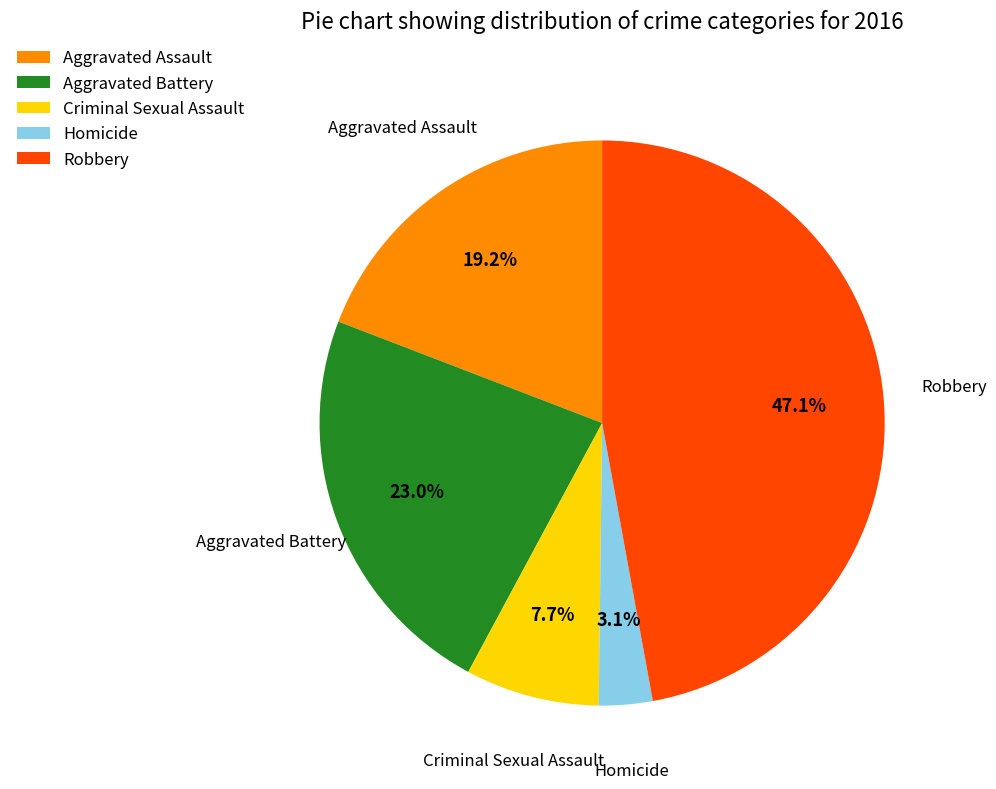

Do Aggravated Battery and Homicide together represent more than half of the pie?

No